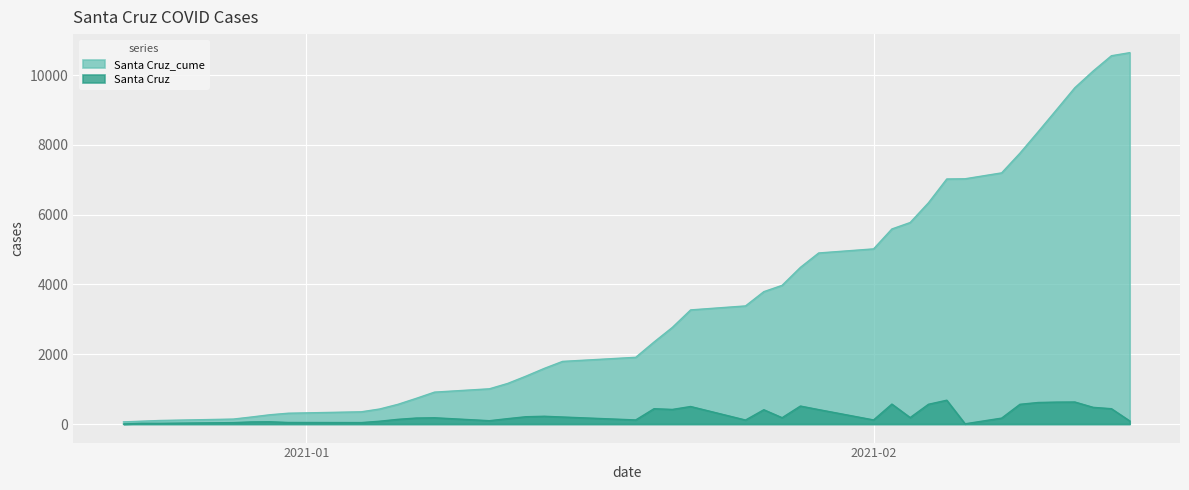

Reading right to left, what are all the values shown in this chart?

Santa Cruz_cume: 10645	10557	10118	9640	9009	8381	7764	7199	7030	7024	6342	5776	5591	5020	4903	4490	3975	3794	3385	3271	2769	2351	1912	1795	1594	1372	1163	1009	914	735	564	430	350	309	265	201	141	101	81	61
Santa Cruz: 88	439	478	631	628	617	565	169	6	682	566	185	571	117	413	515	181	409	114	502	418	439	117	201	222	209	154	95	179	171	134	80	41	44	64	60	40	20	20	0